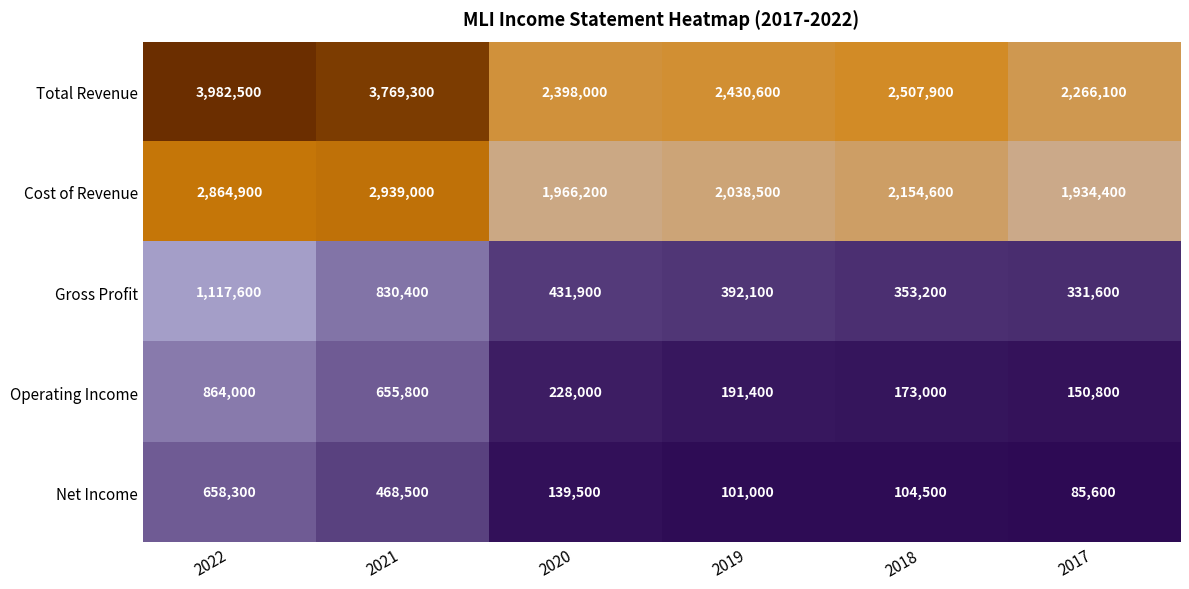

Between 2019 and 2017, which series saw the biggest shift?

Total Revenue